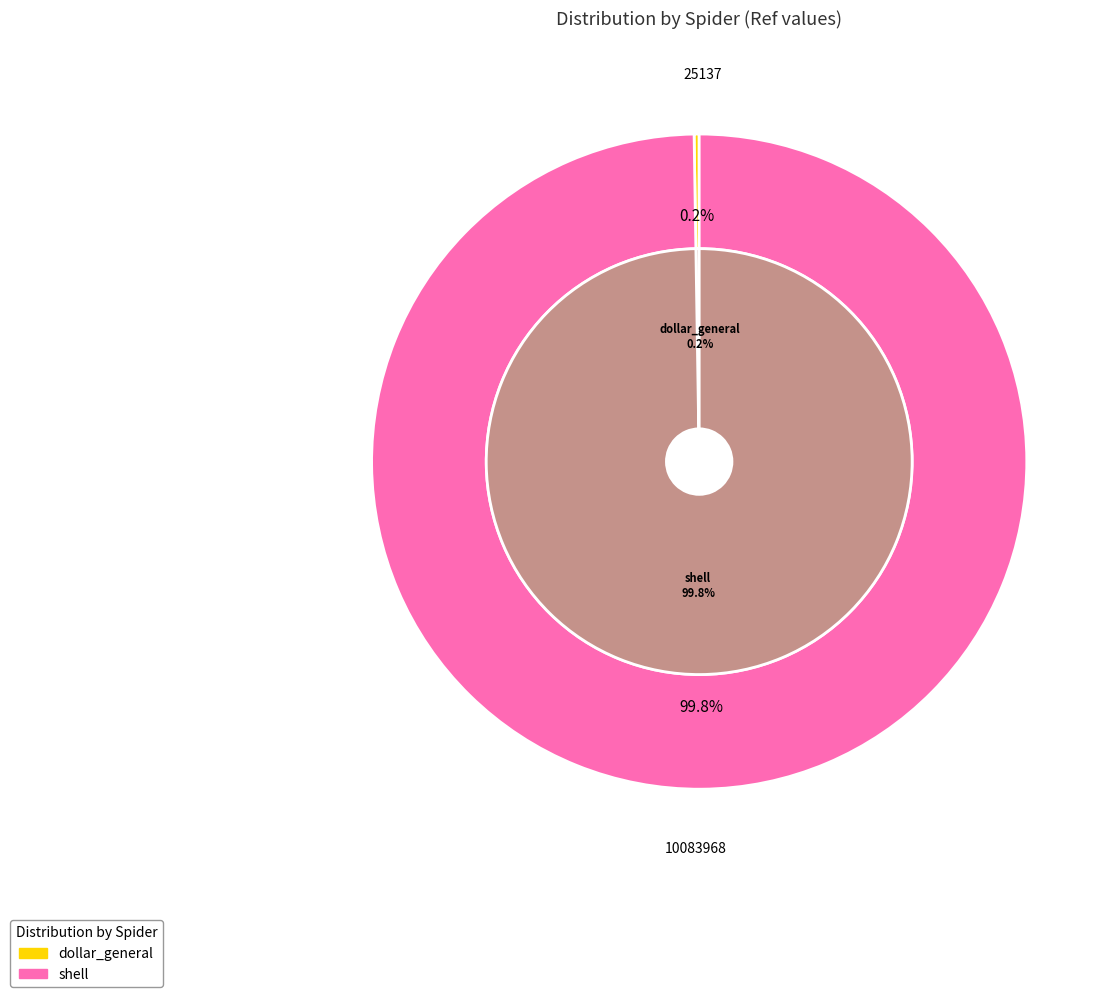

Rank the categories by value from highest to lowest.

shell, dollar_general